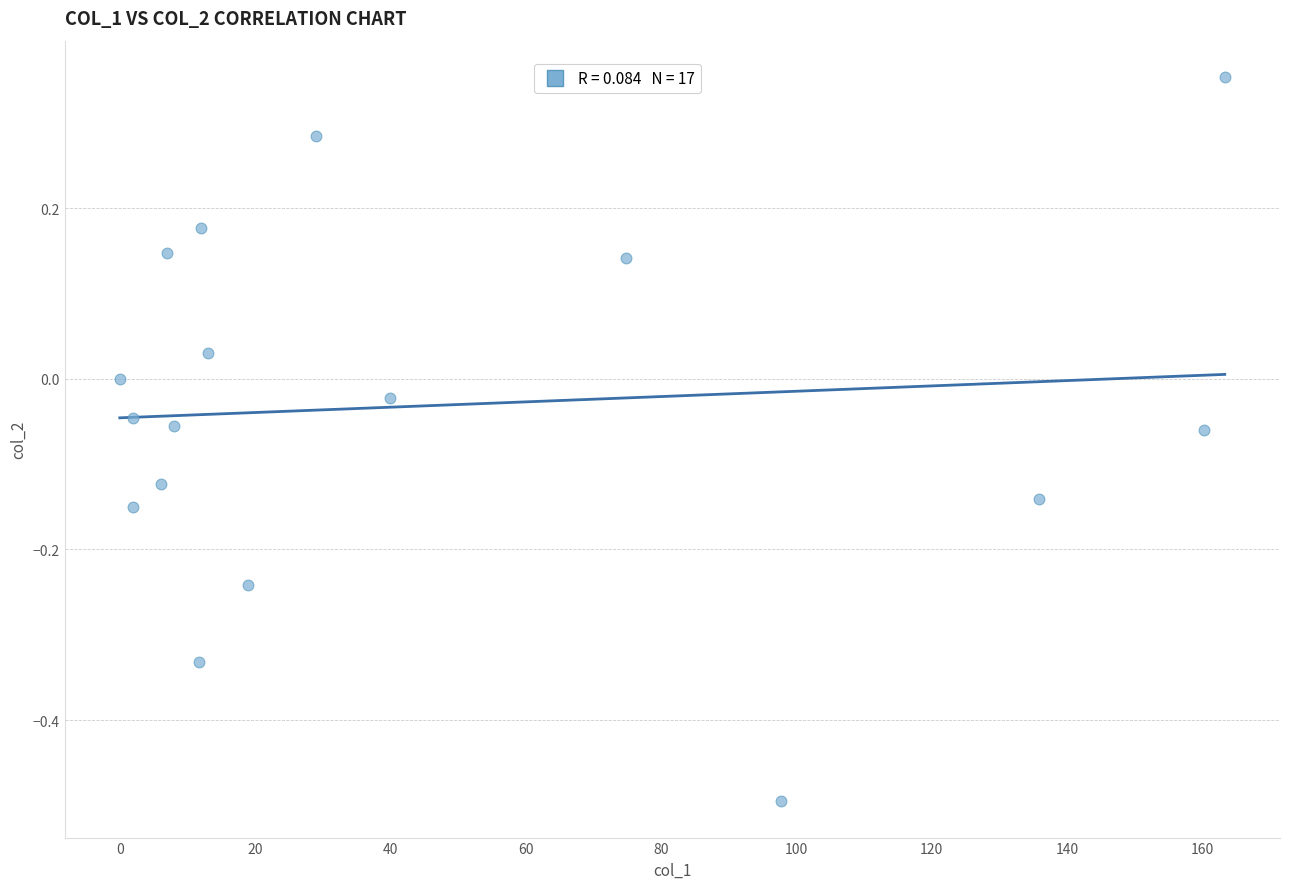

What is the range of Y values (max minus min)?

0.8